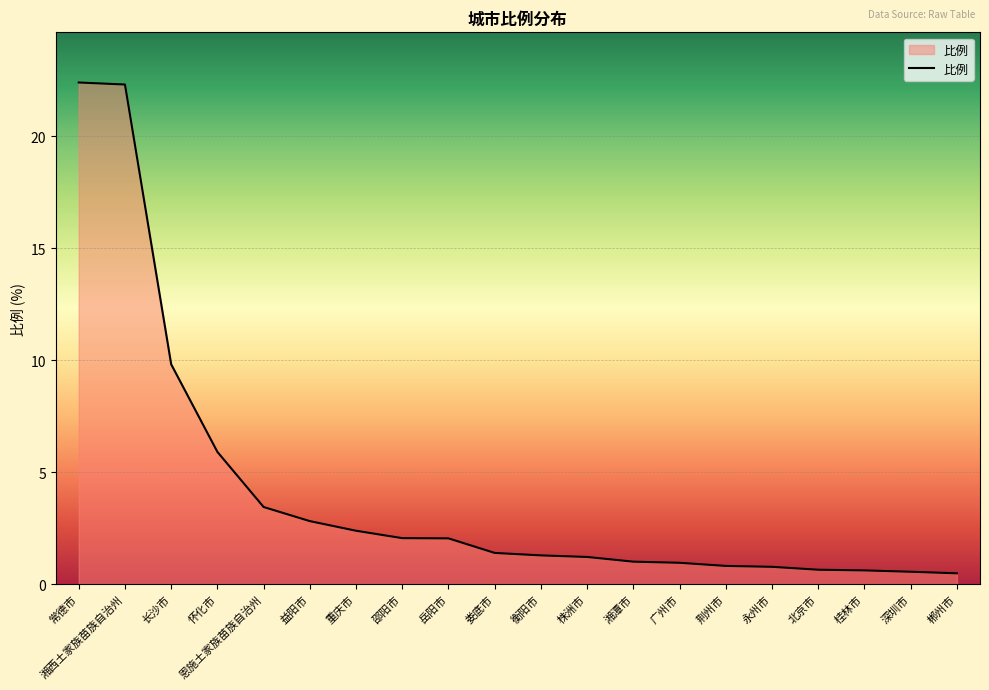

Does the chart display data point markers on the line(s)?

No